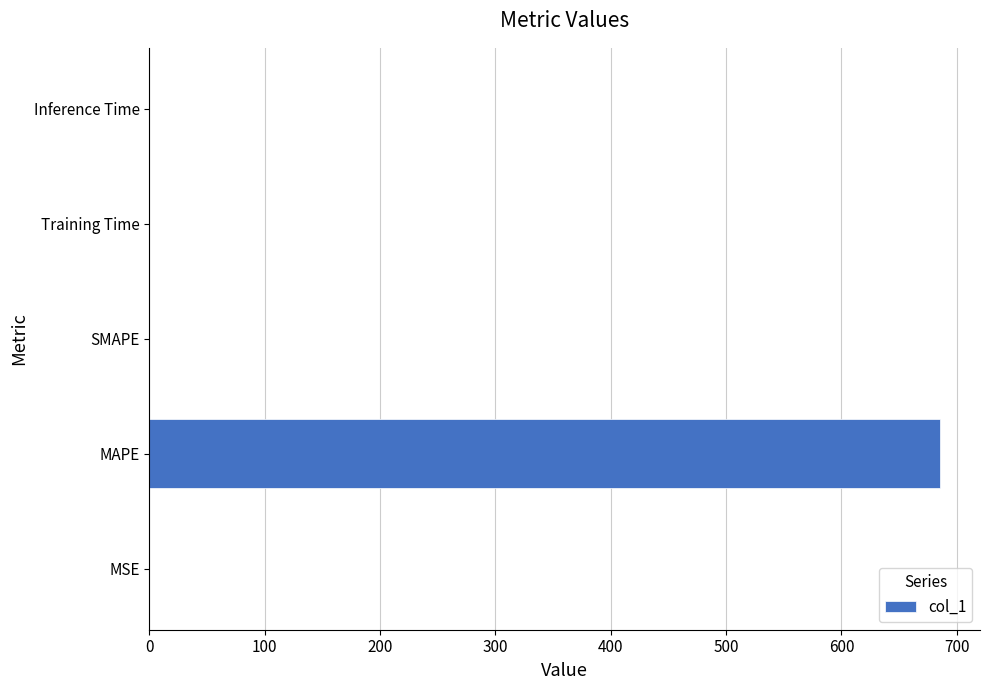

What is the approximate value at MAPE?

685.9